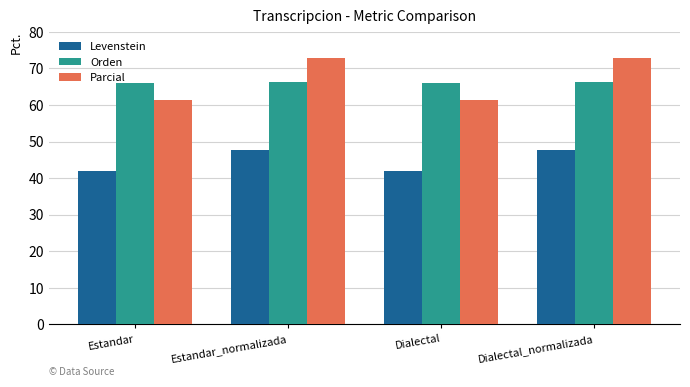

Is the value of Orden at Dialectal_normalizada greater than the value of Levenstein at Estandar?

Yes